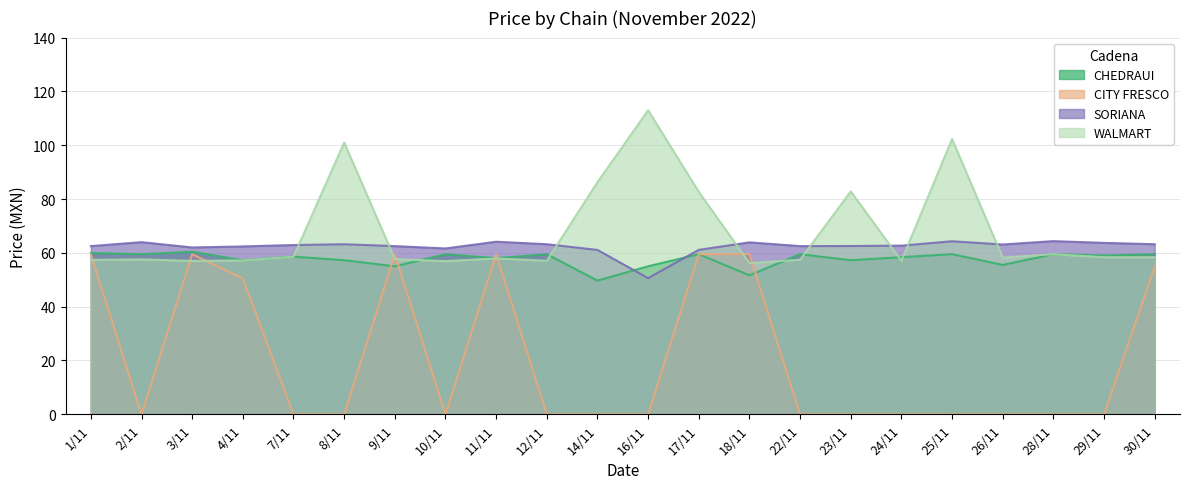

At how many categories does at least one series exceed 57?

22